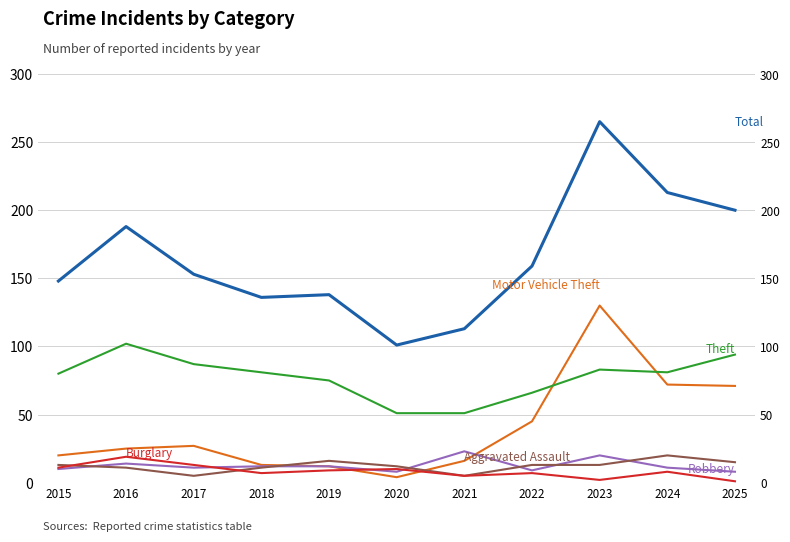

Which label corresponds to the smallest value in the chart?

2025